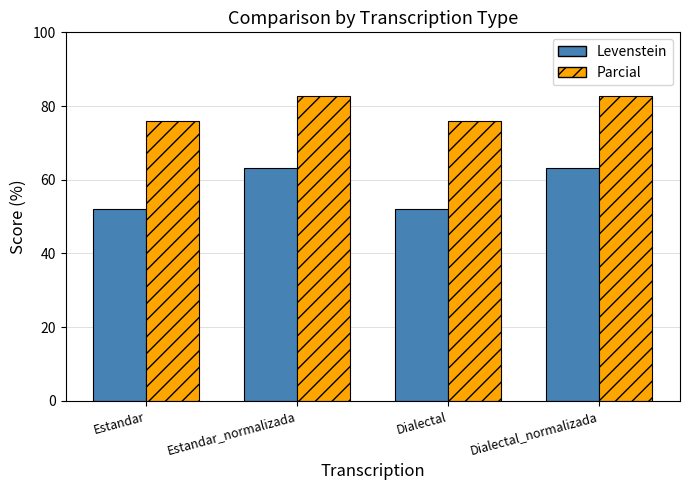

What is the total value across all series at Dialectal_normalizada?

145.9